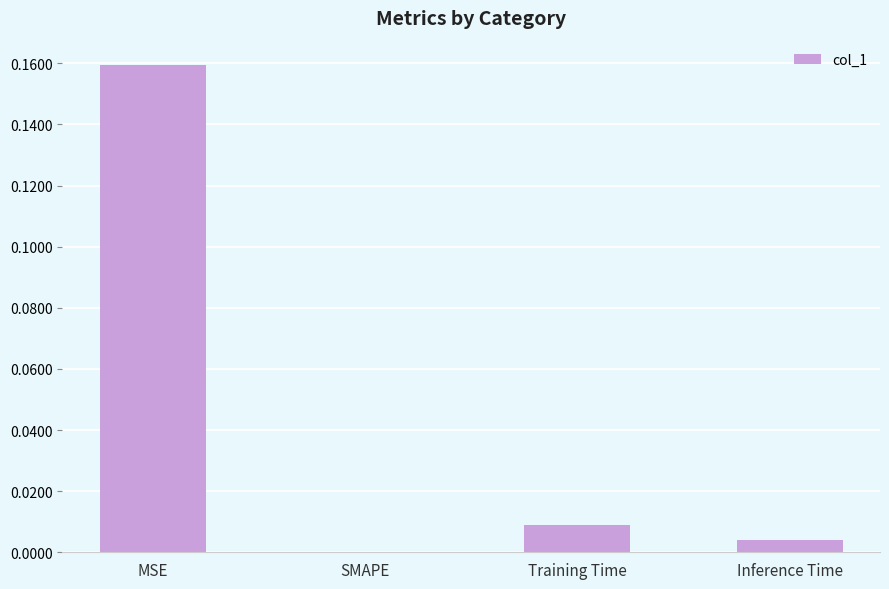

Count the number of values greater than 0.

3